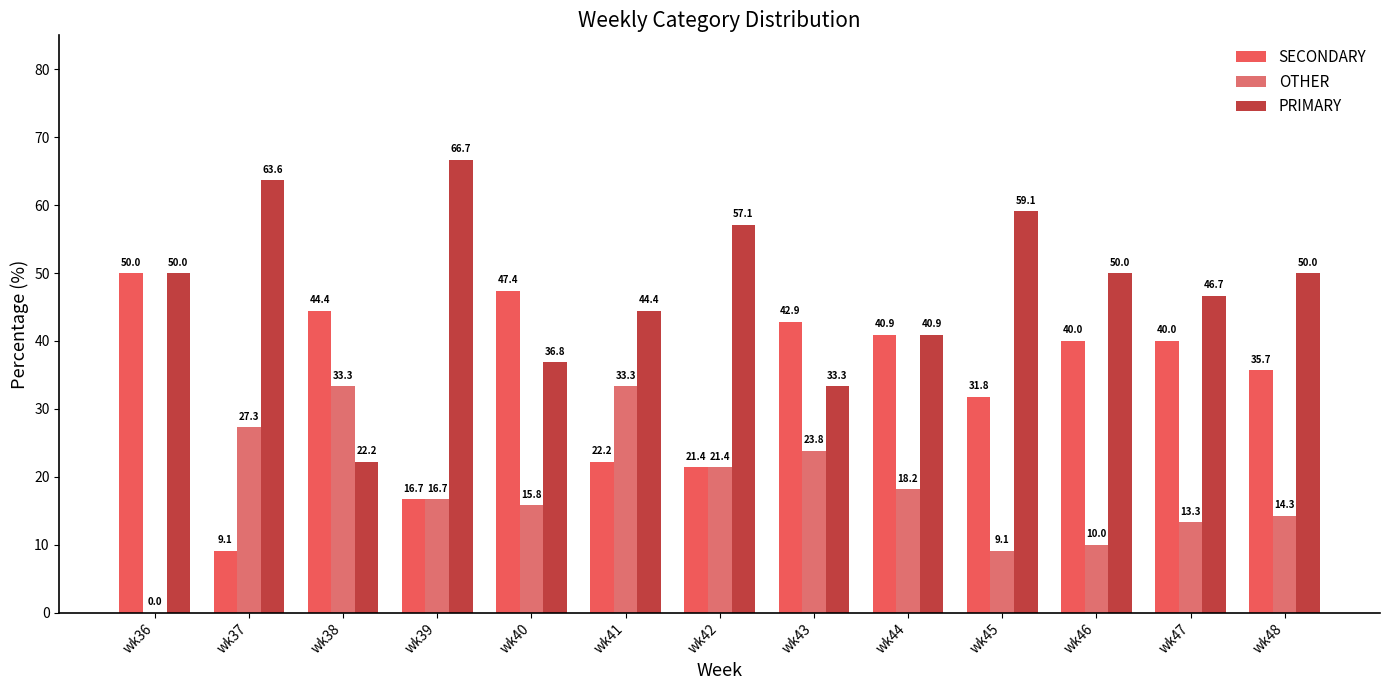

Reading left to right, transcribe all the data shown in this chart.

SECONDARY: 50.0	9.1	44.4	16.7	47.4	22.2	21.4	42.9	40.9	31.8	40.0	40.0	35.7
OTHER: 0.0	27.3	33.3	16.7	15.8	33.3	21.4	23.8	18.2	9.1	10.0	13.3	14.3
PRIMARY: 50.0	63.6	22.2	66.7	36.8	44.4	57.1	33.3	40.9	59.1	50.0	46.7	50.0